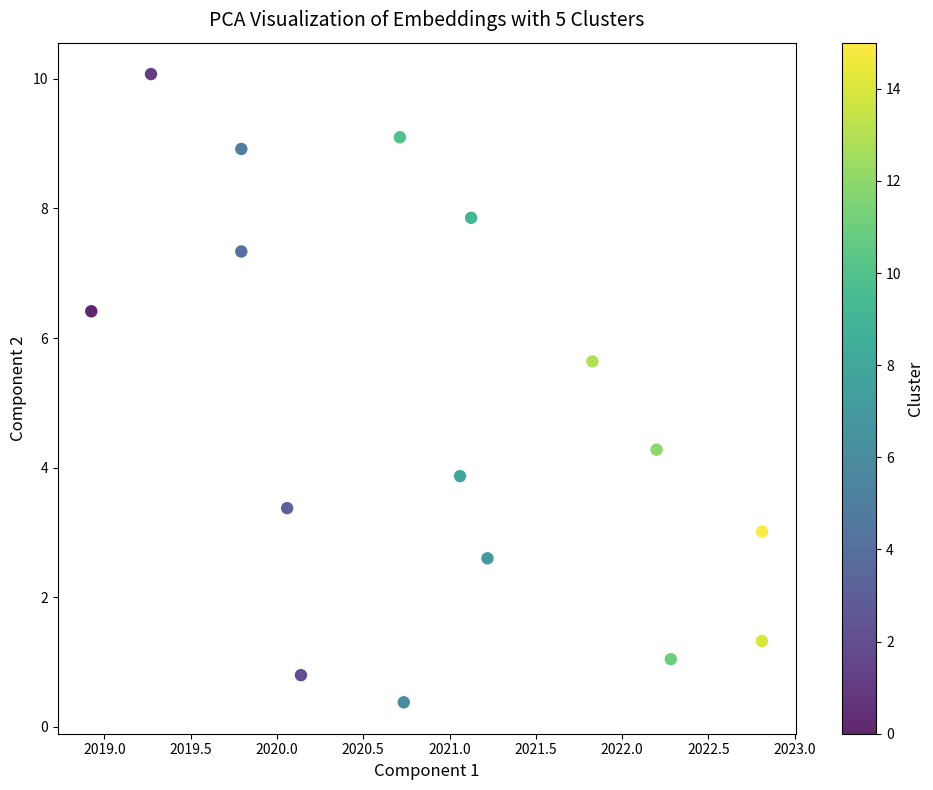

What is the range of X values (max minus min)?

3.9